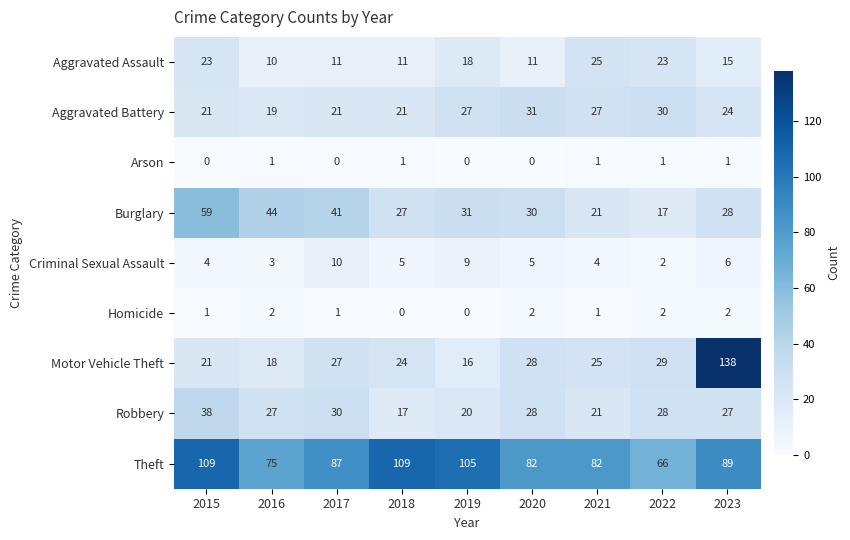

Between 2015 and 2017, which series saw the biggest shift?

Theft